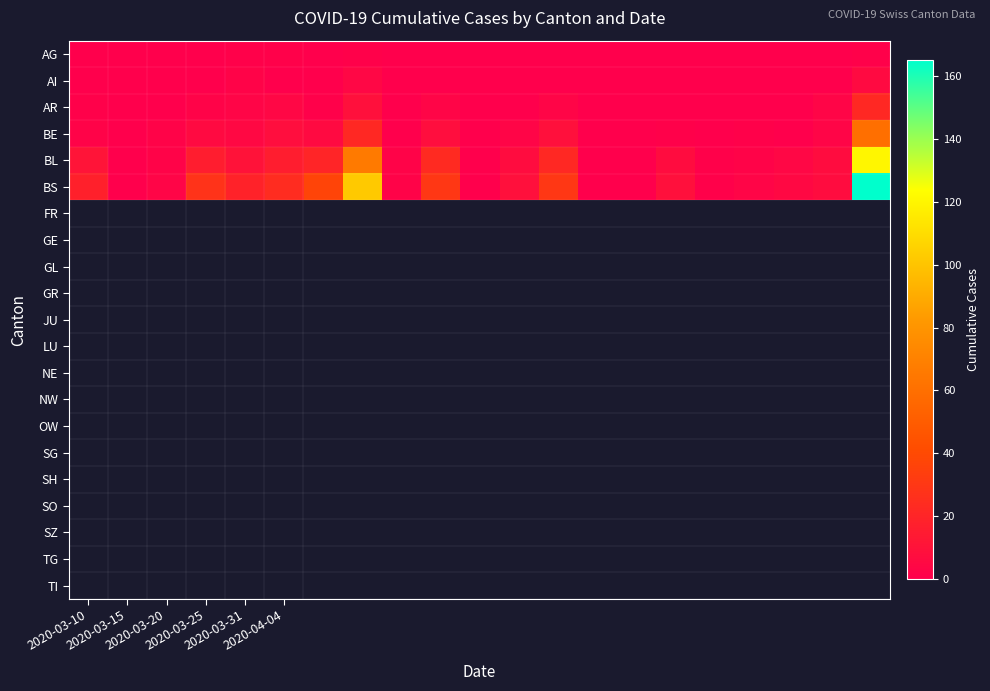

At how many categories does at least one series exceed 160?

1